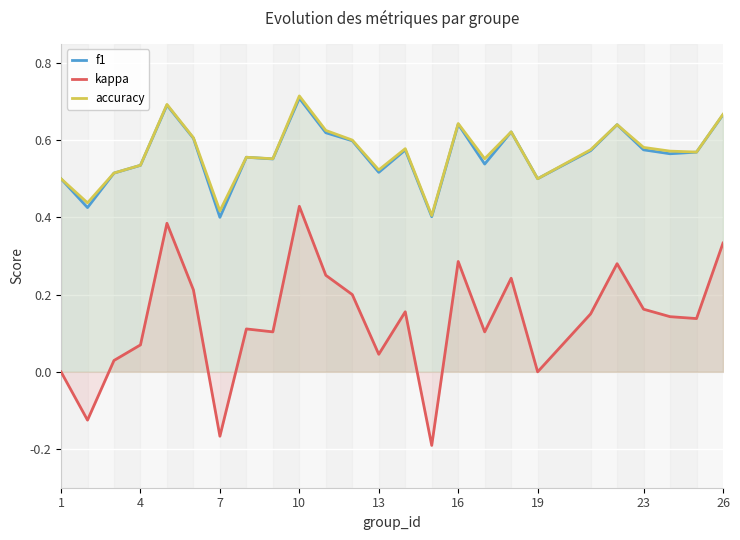

Where is kappa nearest to the value 0?

1